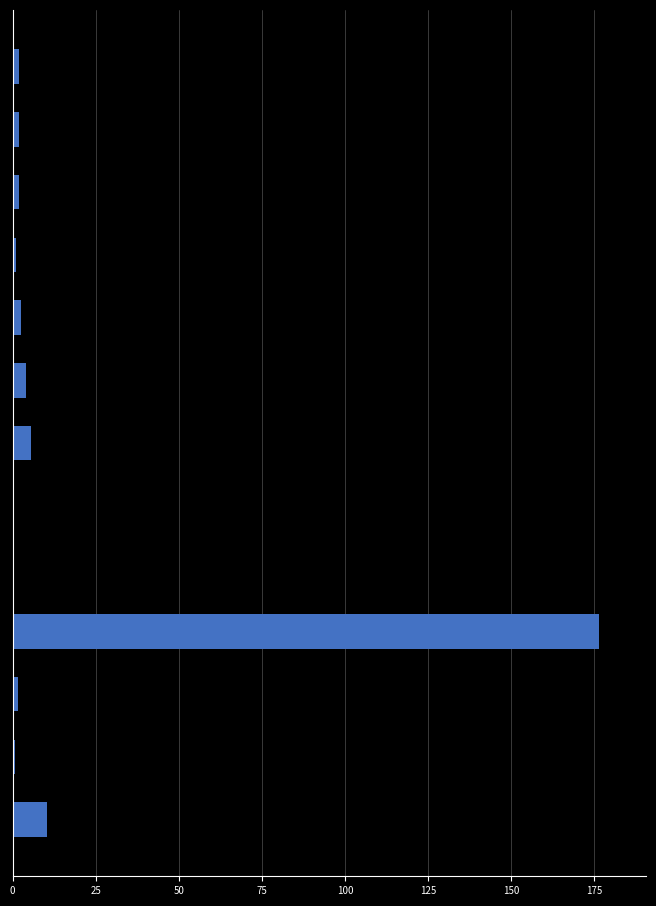

What is the sum of all values?

208.2